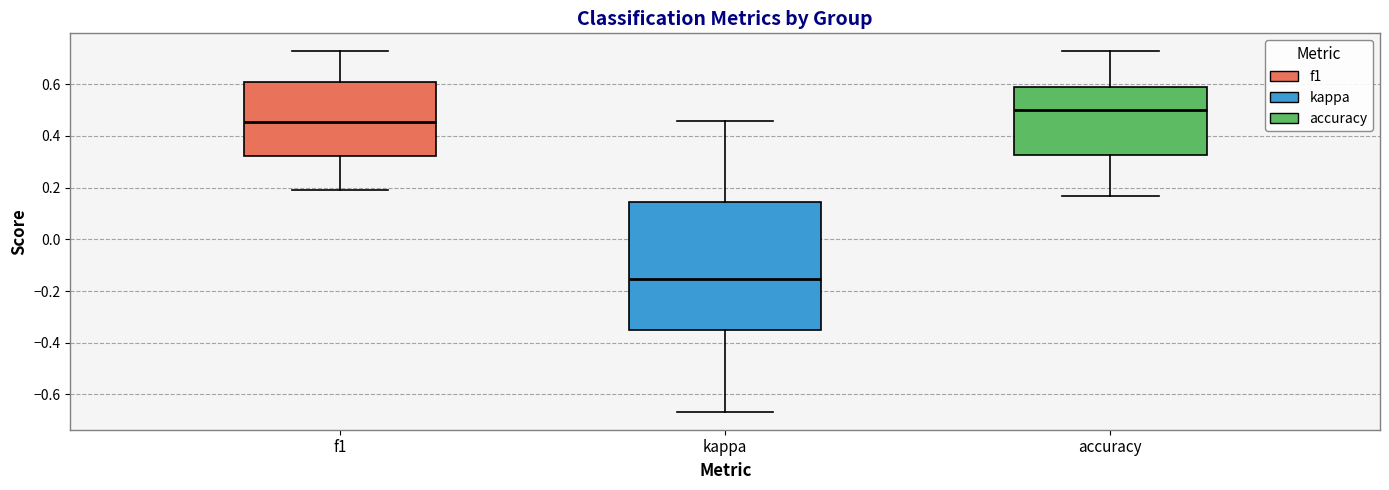

Which box has the highest median line?

accuracy